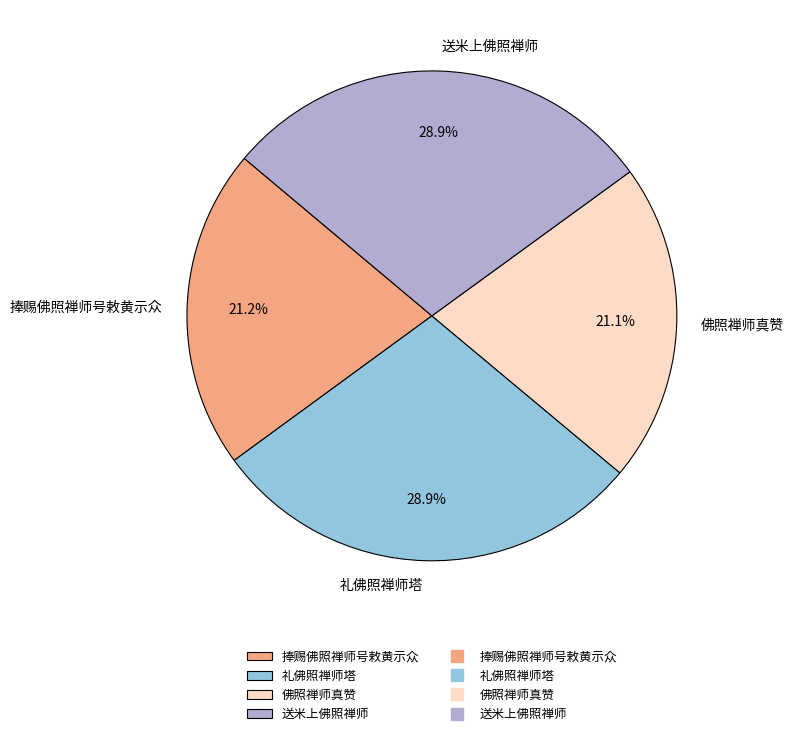

How many slices are in this pie chart?

4